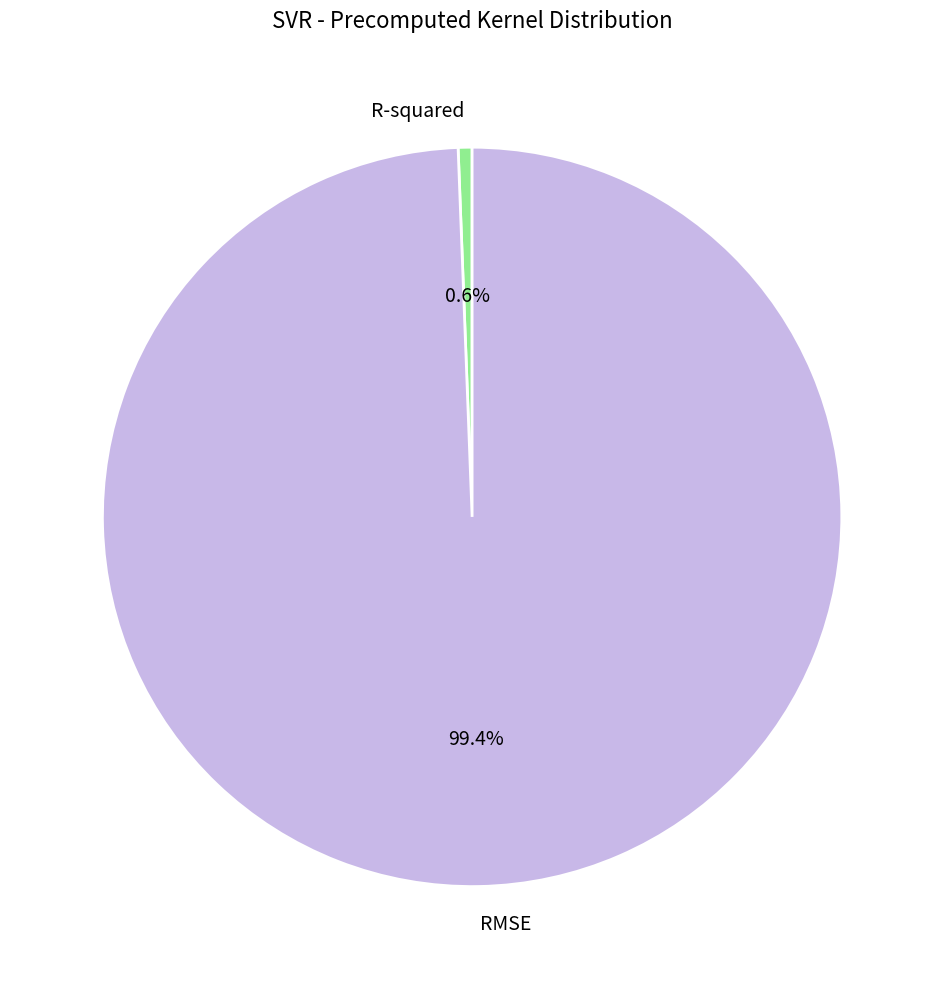

Combined, what portion of the pie is RMSE and R-squared?

100.0%